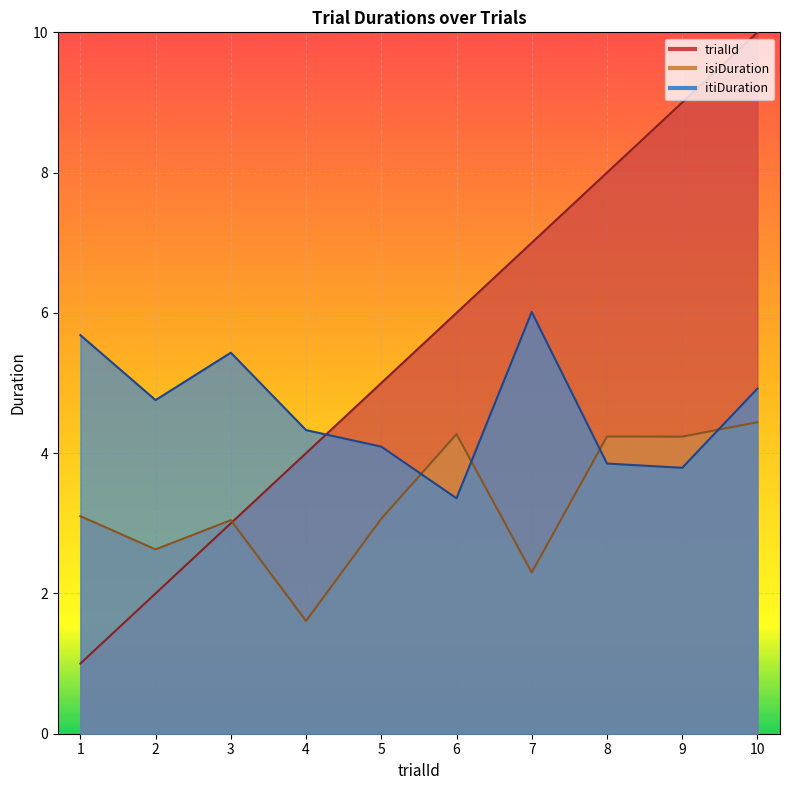

Between 10 and 6, which is larger?

10